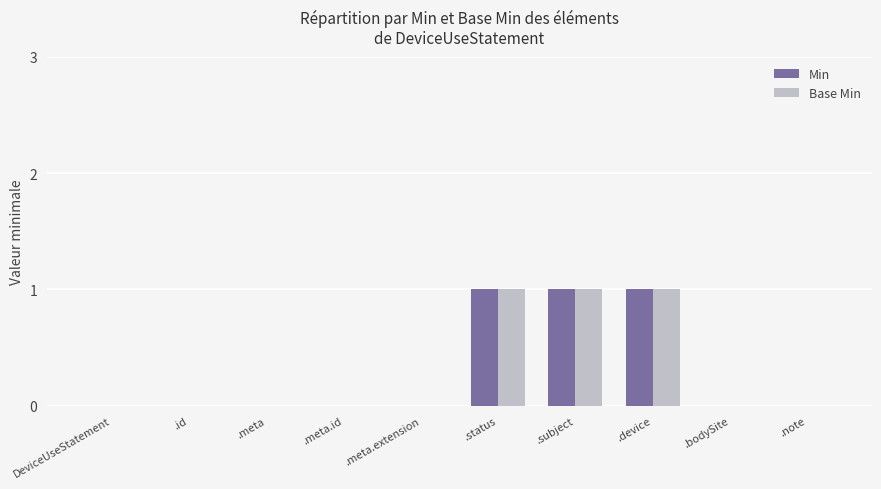

The value of Min at .device is 1. True or false?

True